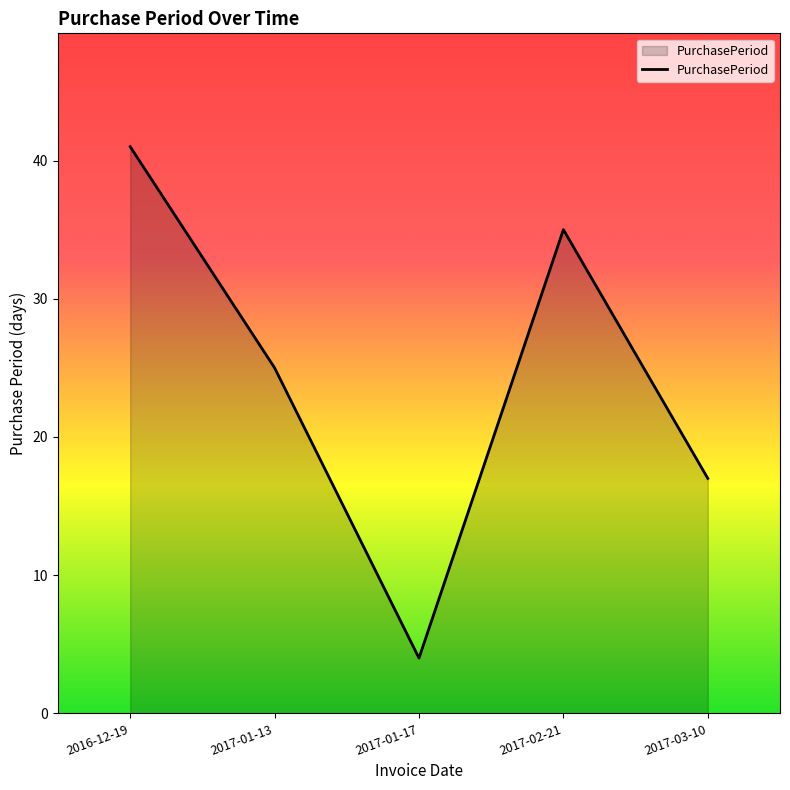

What is the difference between the maximum and minimum values?

37